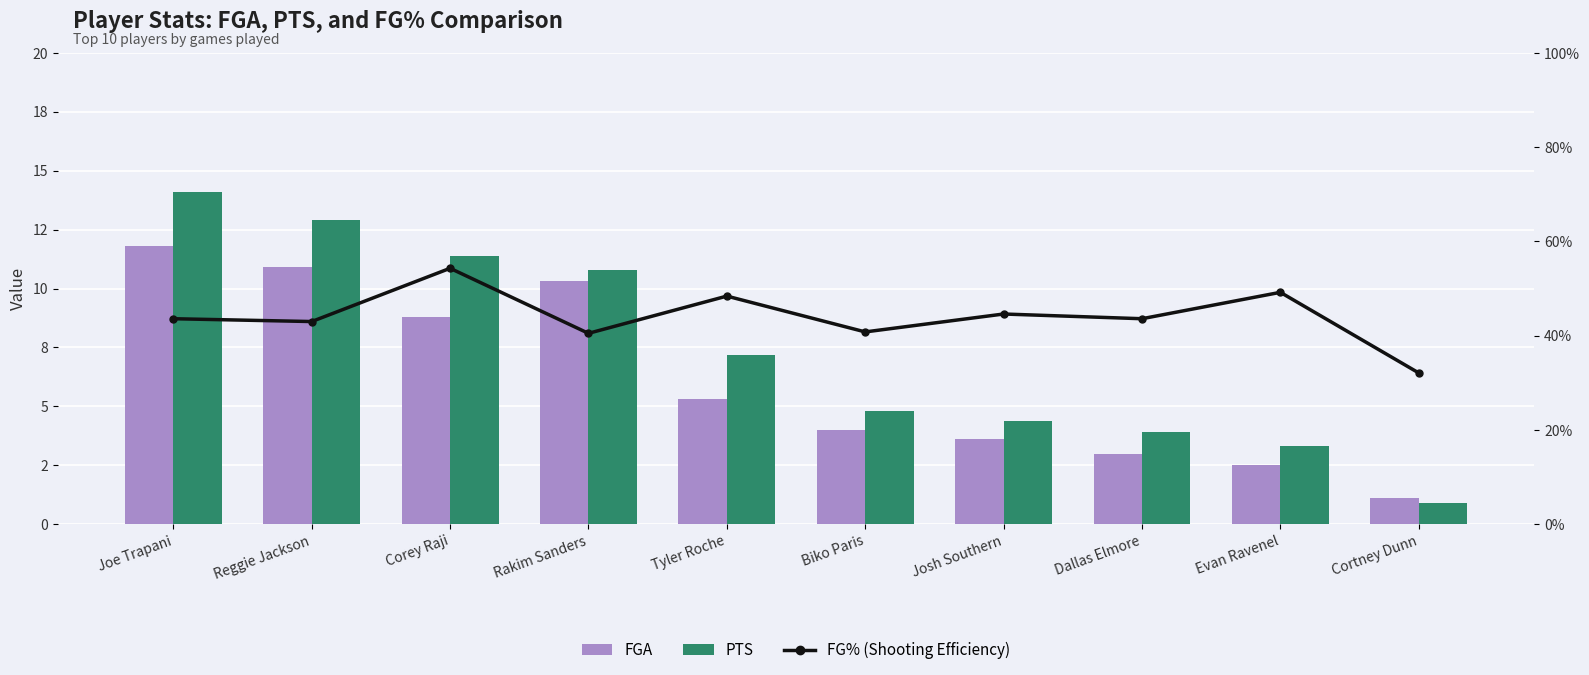

What is the label of the 8th bar from the left?

Dallas Elmore